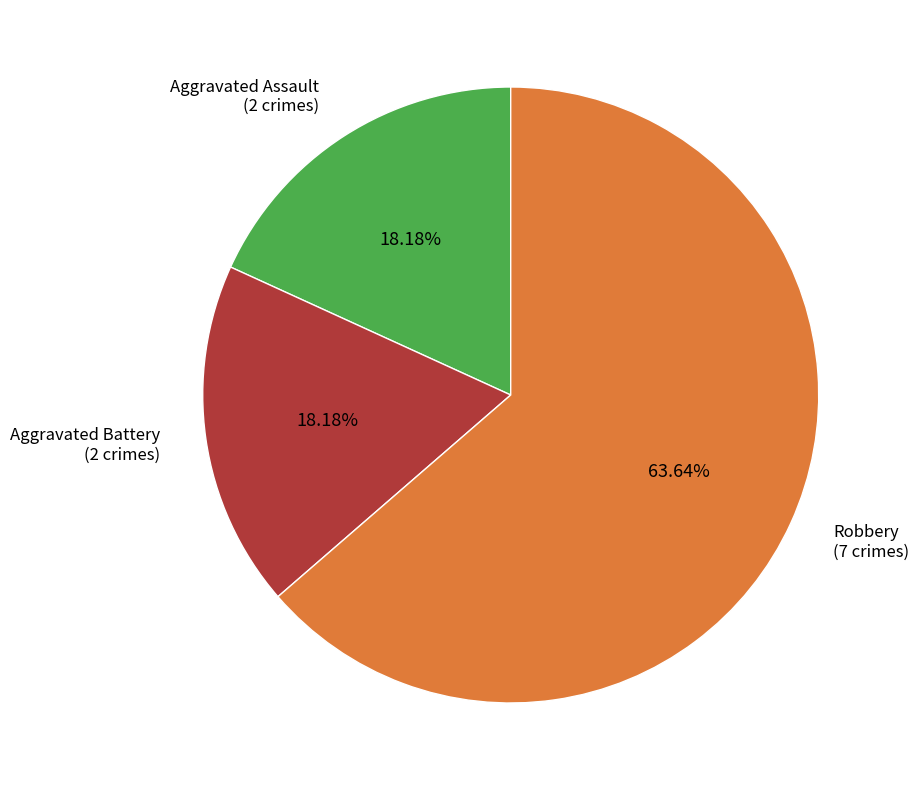

How many segments does this pie chart have?

3